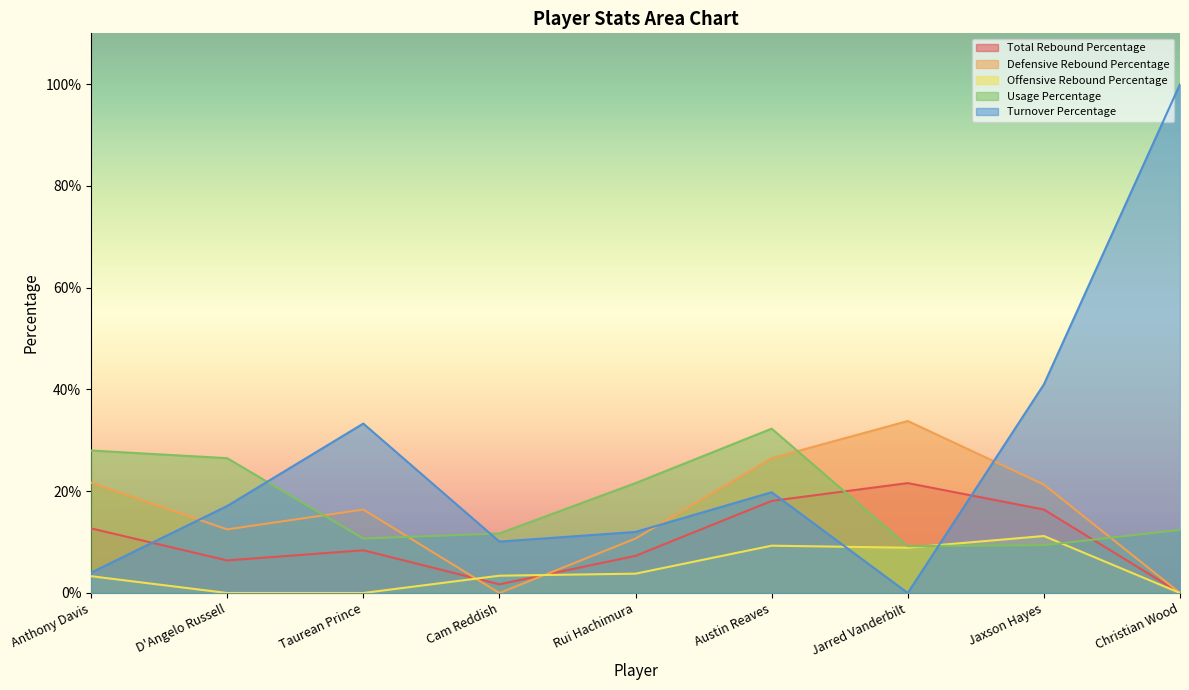

What is the label of the 8th point from the right?

D'Angelo Russell